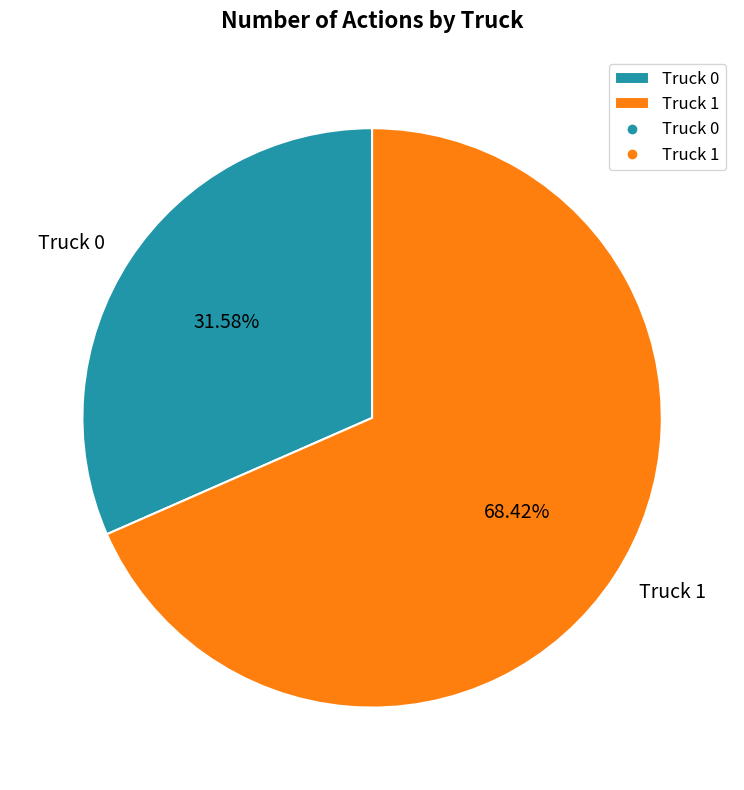

To the nearest percent, what percentage of the pie is Truck 1?

68%